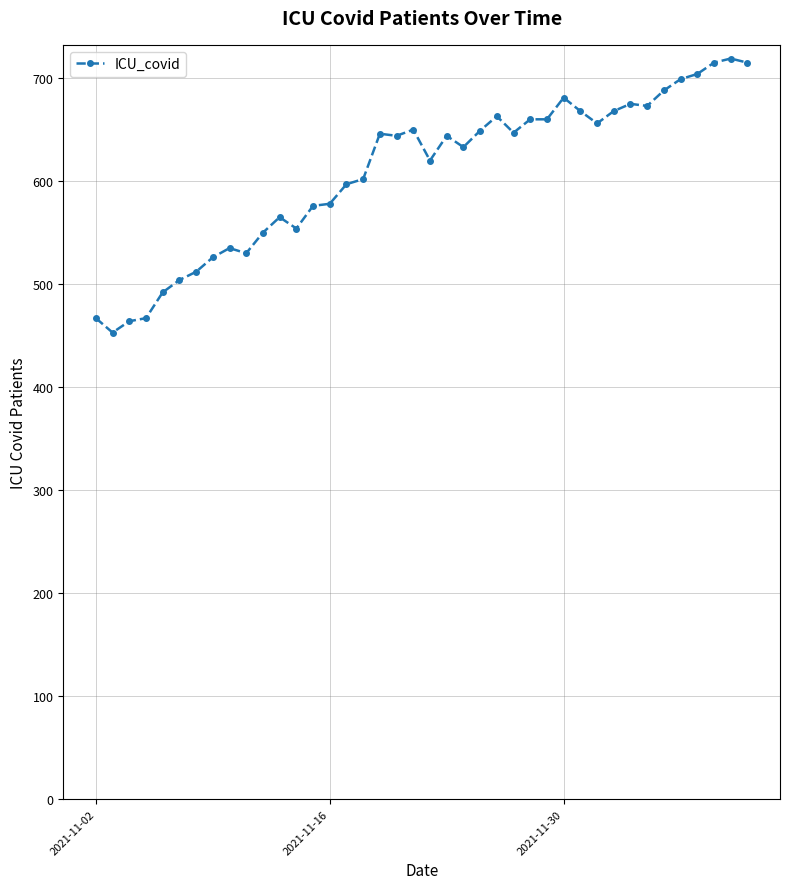

How many series are shown in this chart?

1